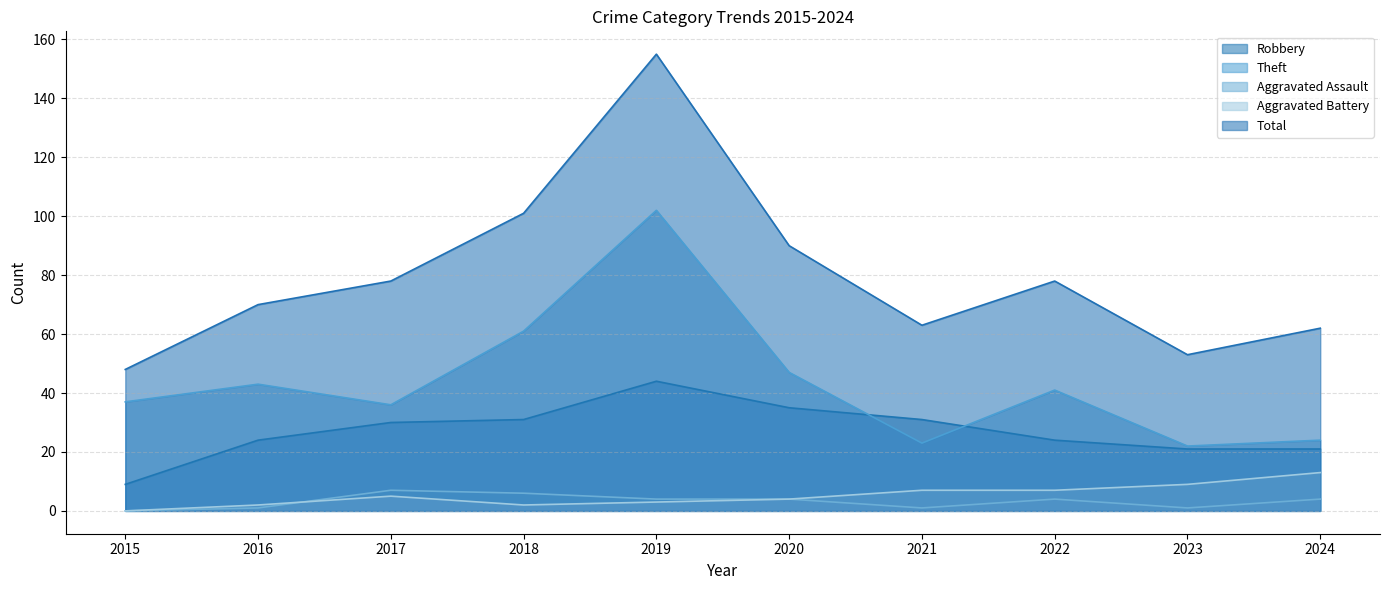

What is the difference between the second highest and second lowest values in the Aggravated Assault series?

5